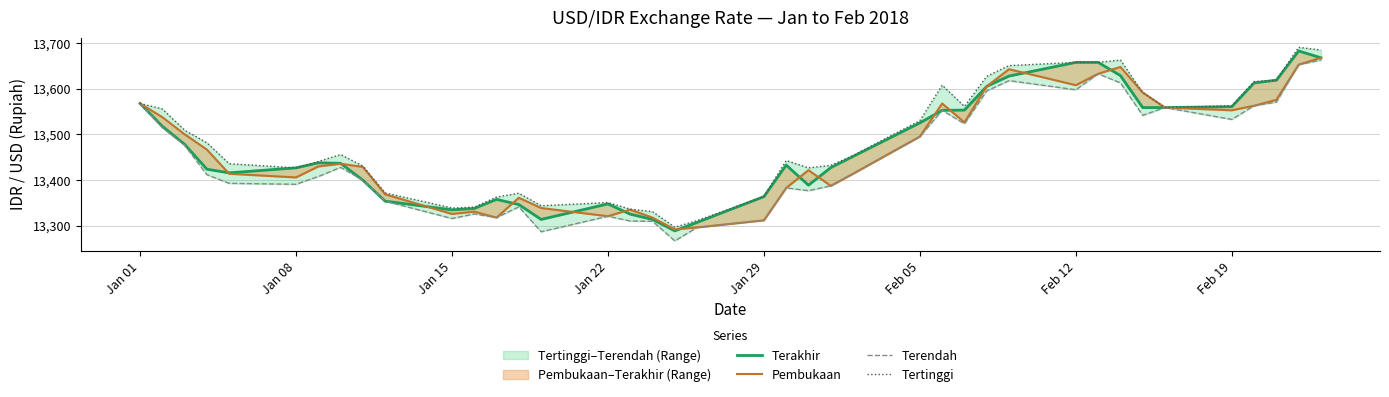

List the series in order of their peak value, lowest first.

Terendah, Pembukaan, Terakhir, Tertinggi